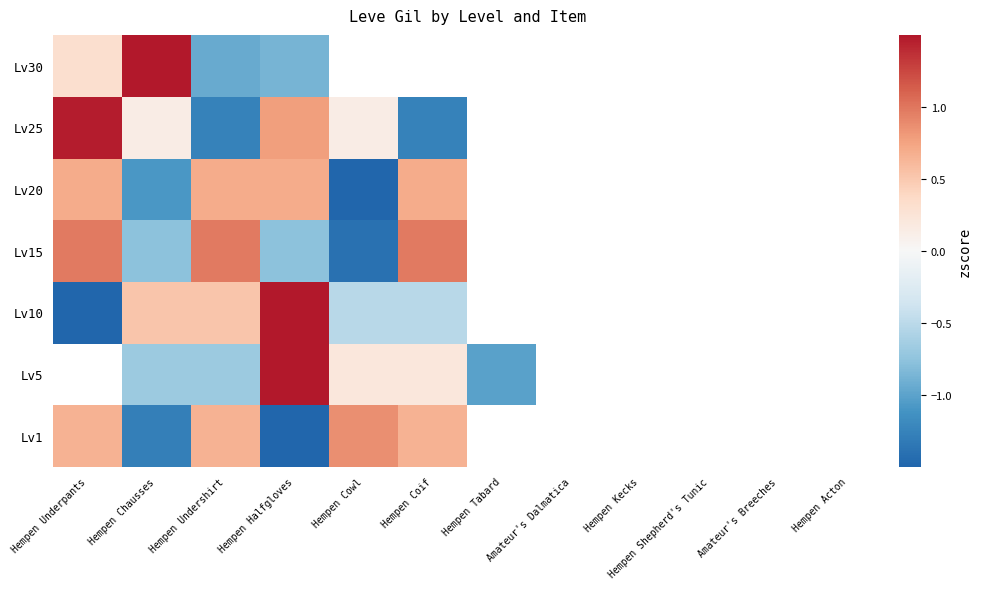

At how many categories does at least one series exceed 0?

6